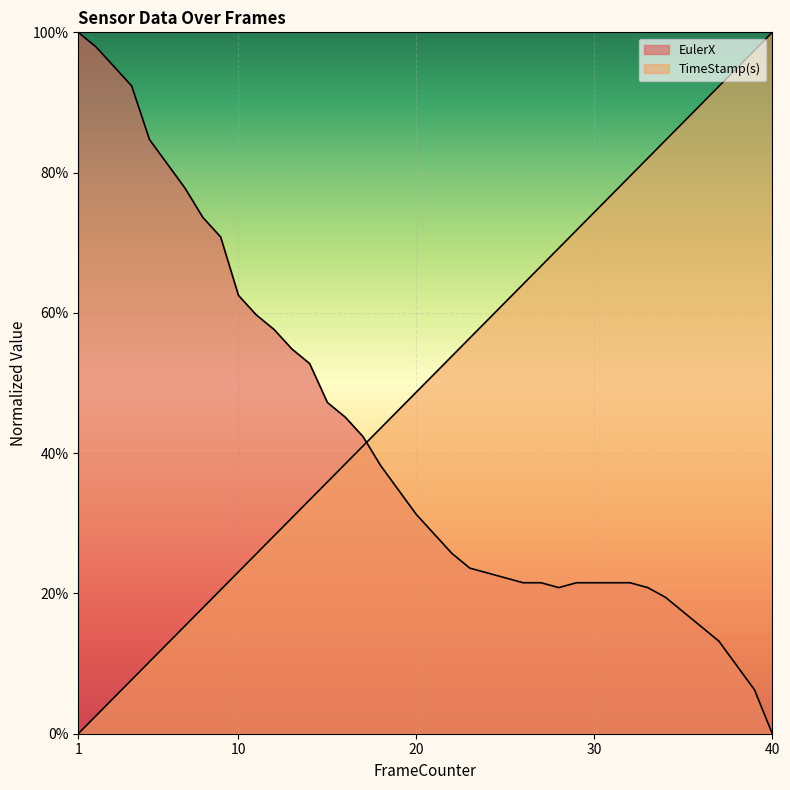

Which series has the largest total across all categories?

TimeStamp(s)